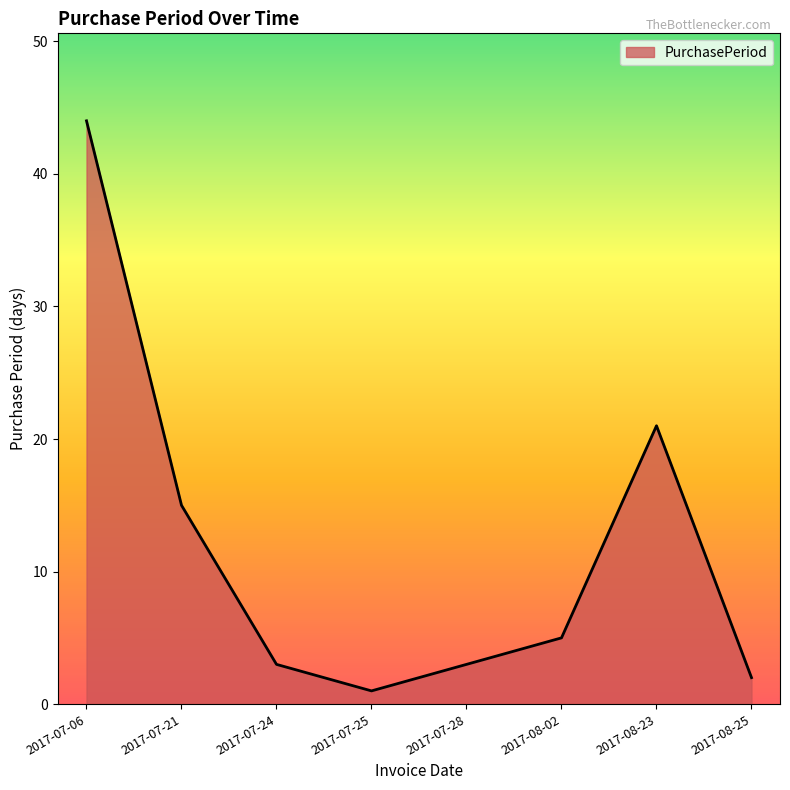

What position from the right is 2017-07-21?

7